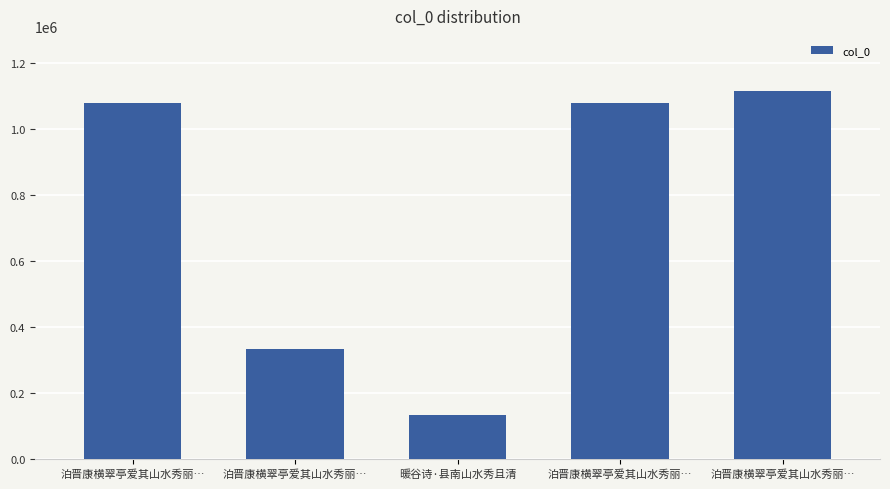

How many data points are less than 1078075?

2